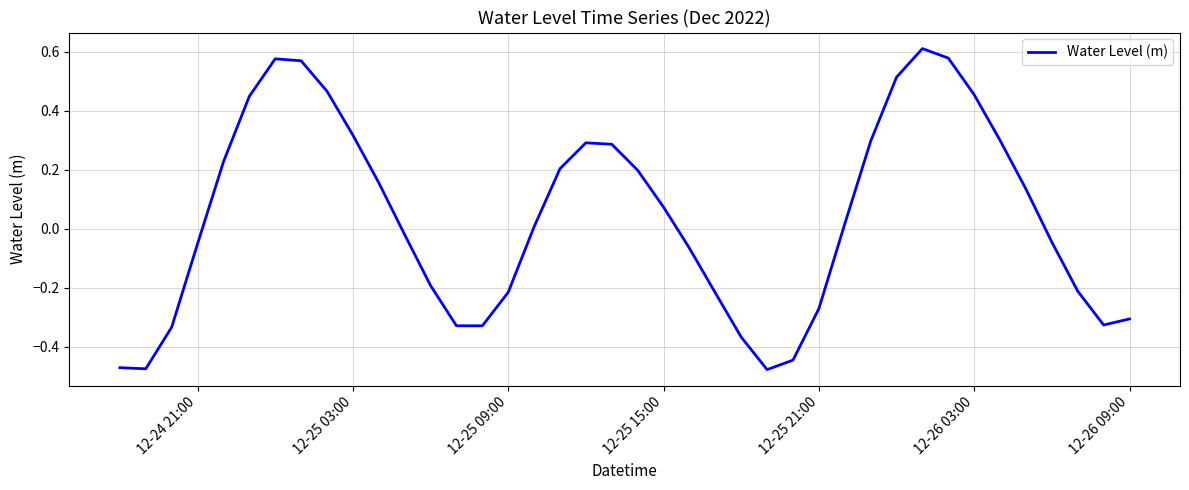

Does the chart have visible grid lines?

Yes